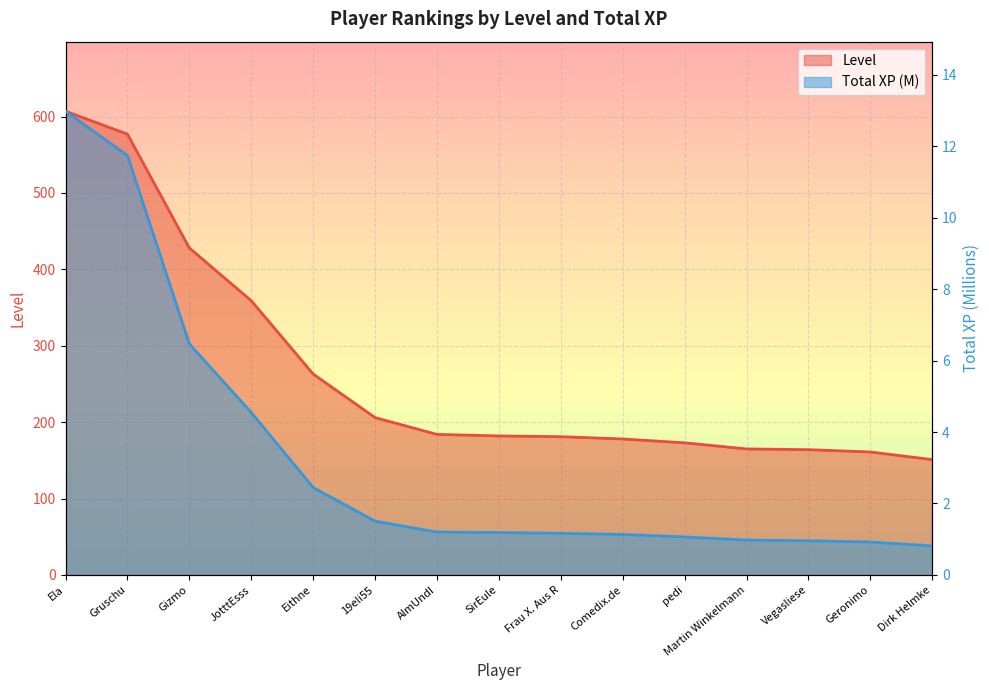

What is the label of the 12th point from the right?

JotttEsss